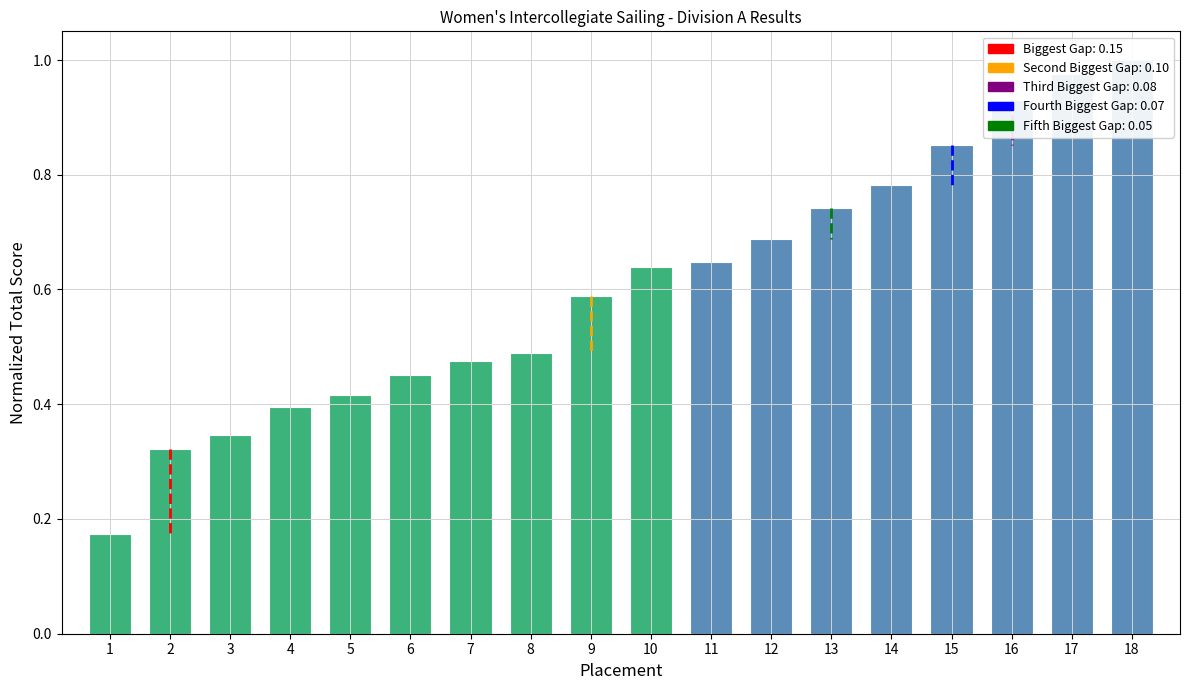

Are the bars grouped side by side (vs. stacked)?

No